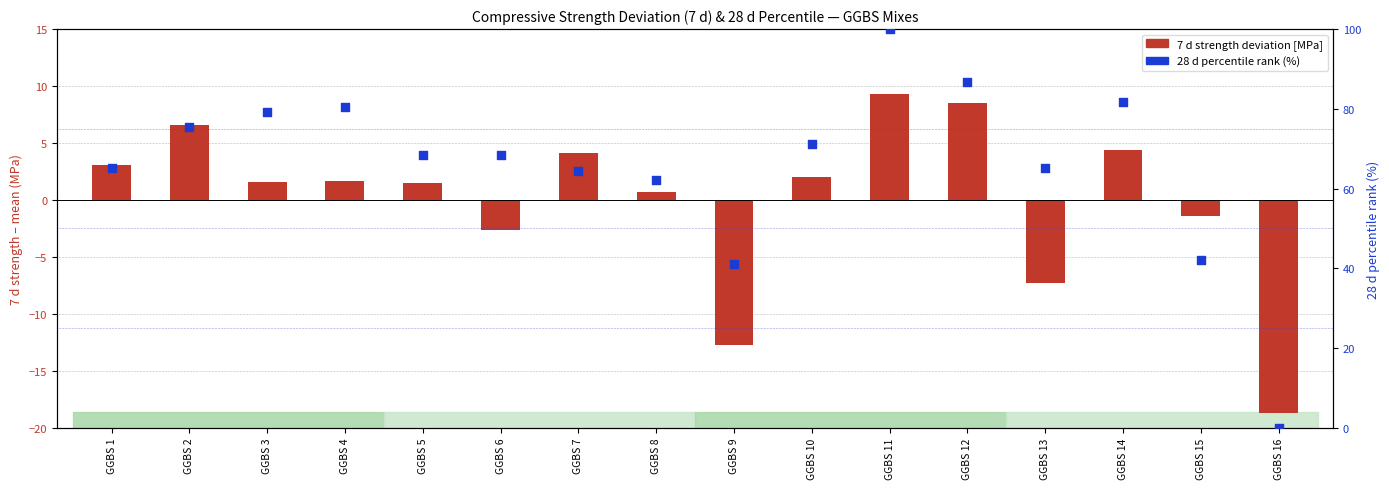

What is the total value across all series at GGBS 9?

28.3